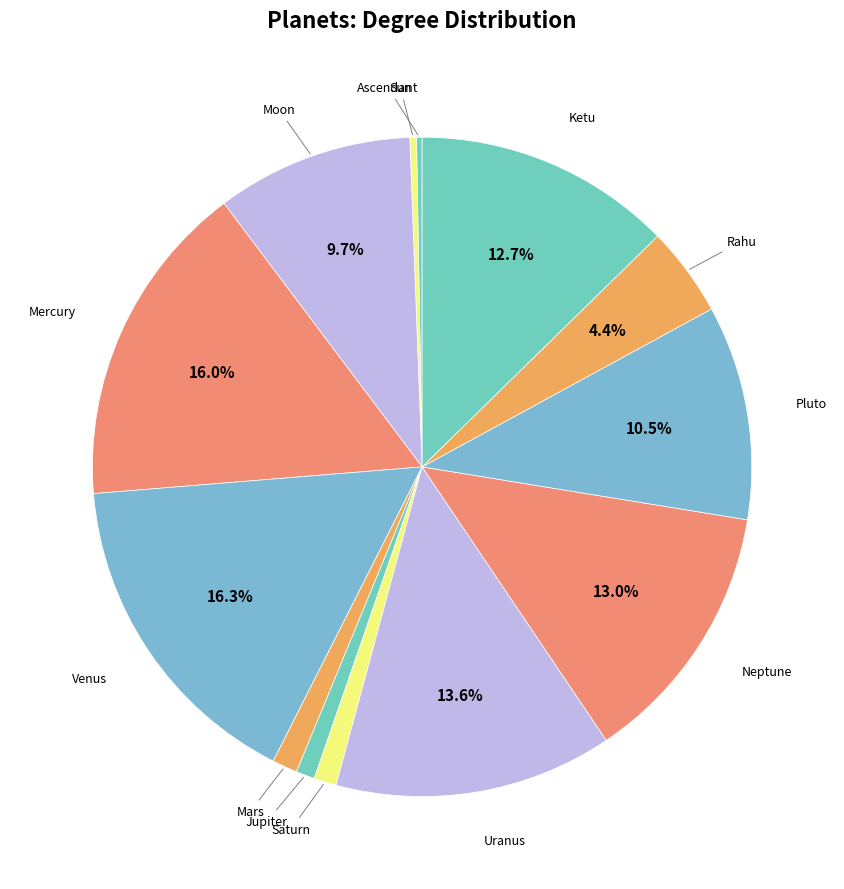

What is the smallest slice in the pie chart?

Ascendant